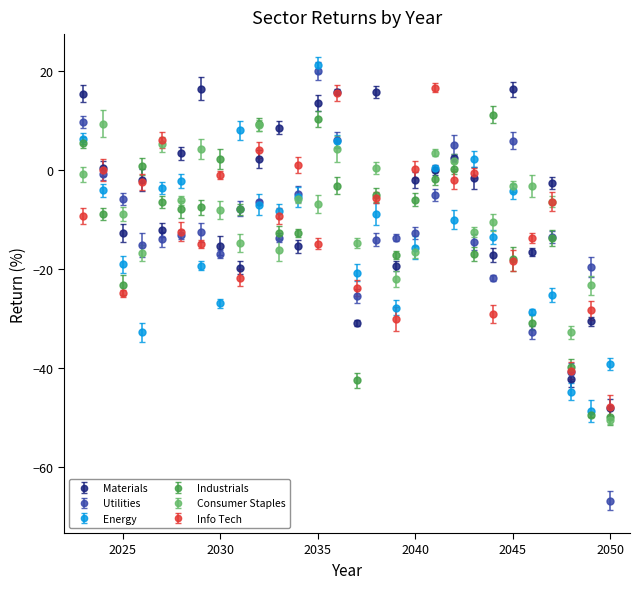

What are all the series names shown in the legend?

Materials, Utilities, Energy, Industrials, Consumer Staples, Info Tech